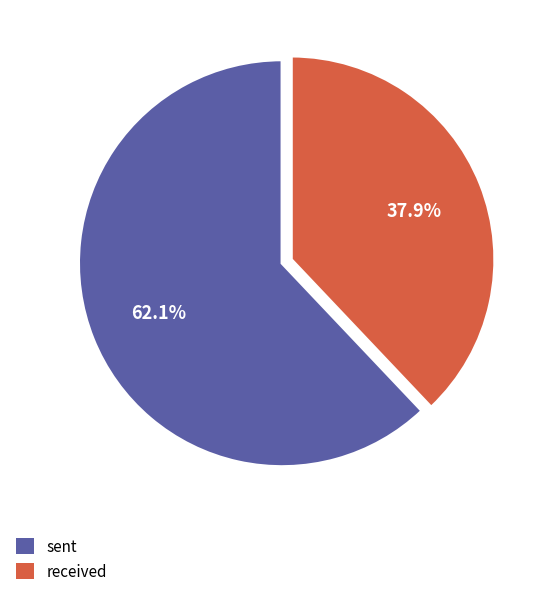

Is received the majority of the pie?

No